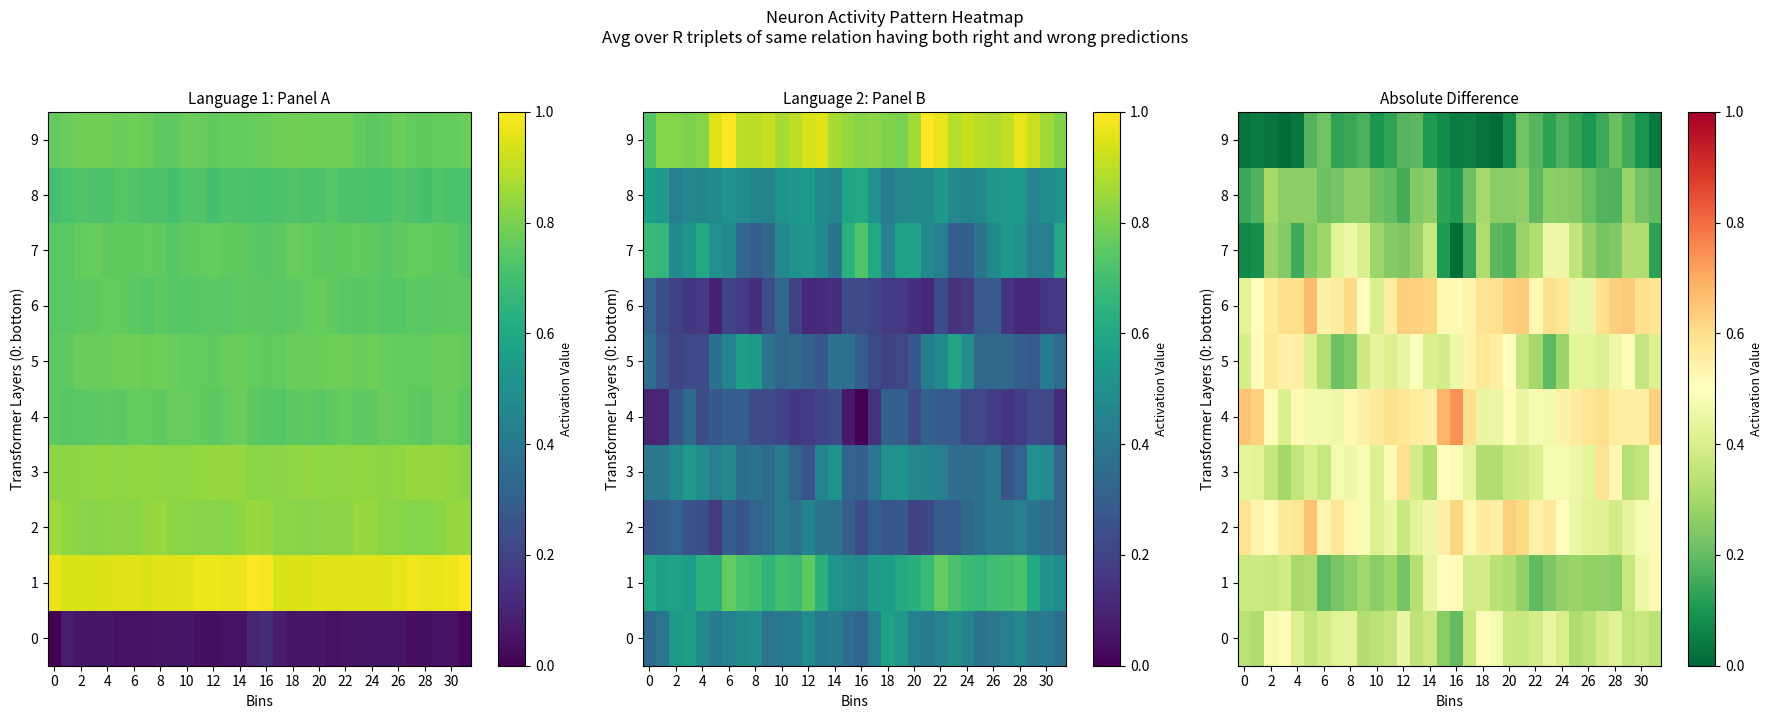

At how many categories does at least one series exceed 0?

32